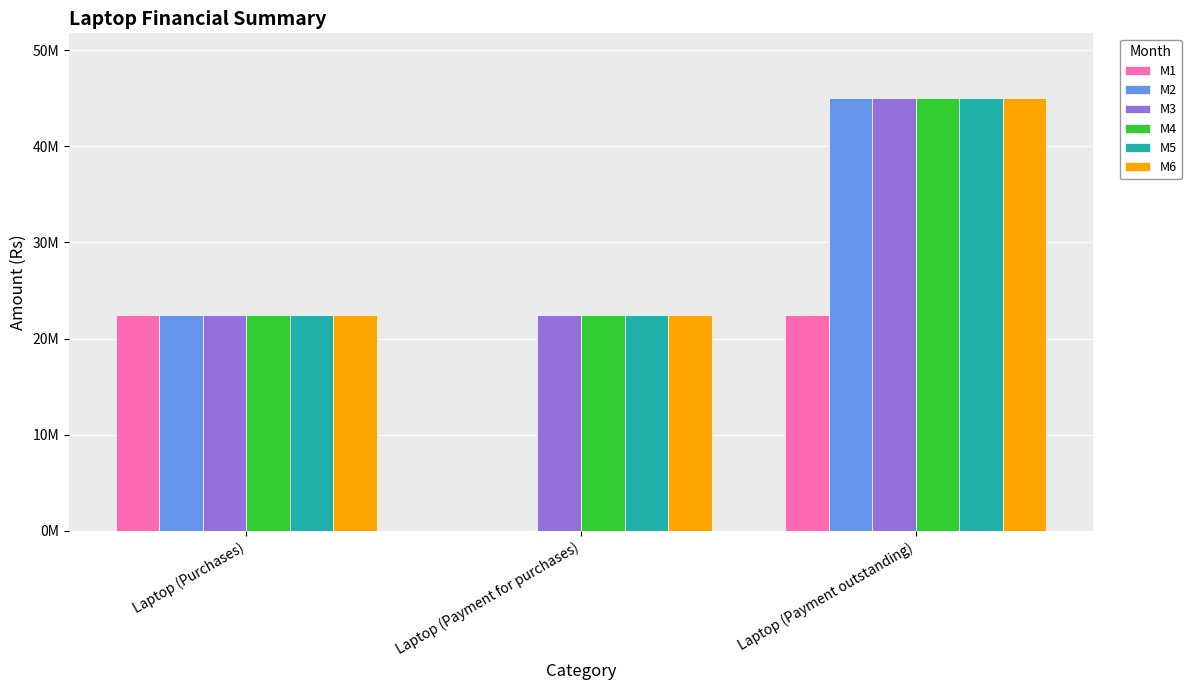

The value of M1 at Laptop (Purchases) is 37602577. True or false?

False